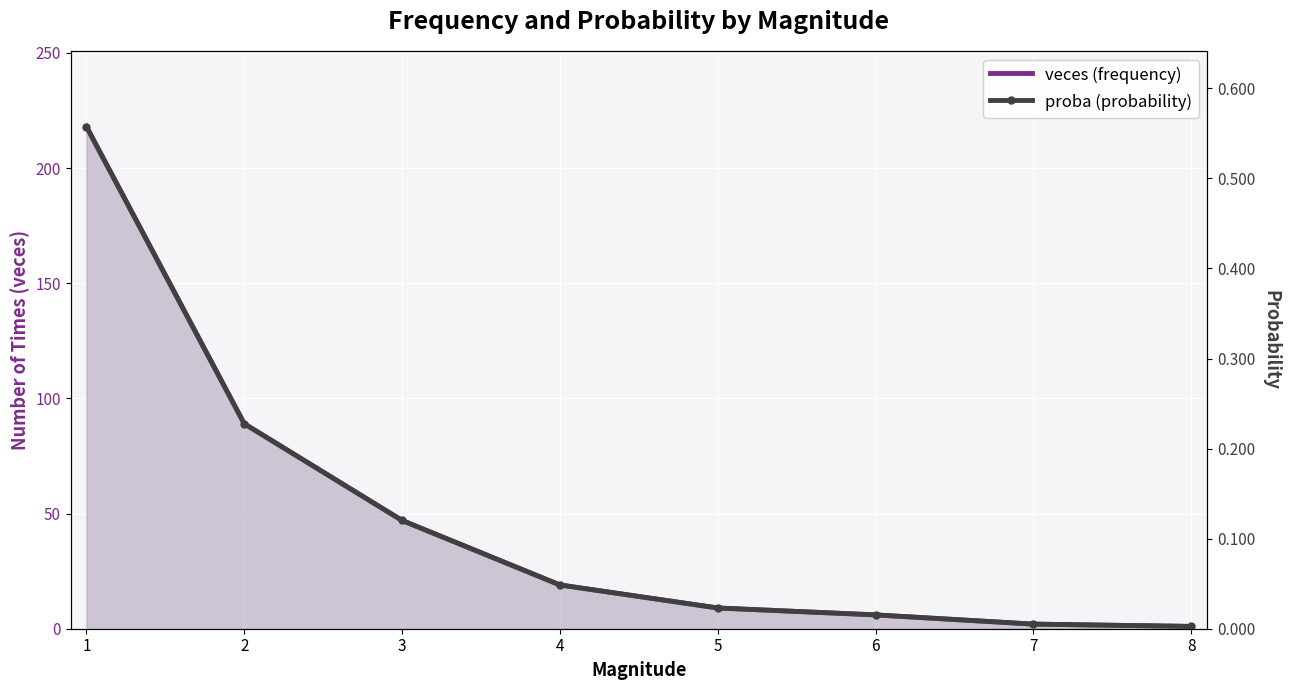

The proba (probability) series shows 0.0 at 4. True or false?

True